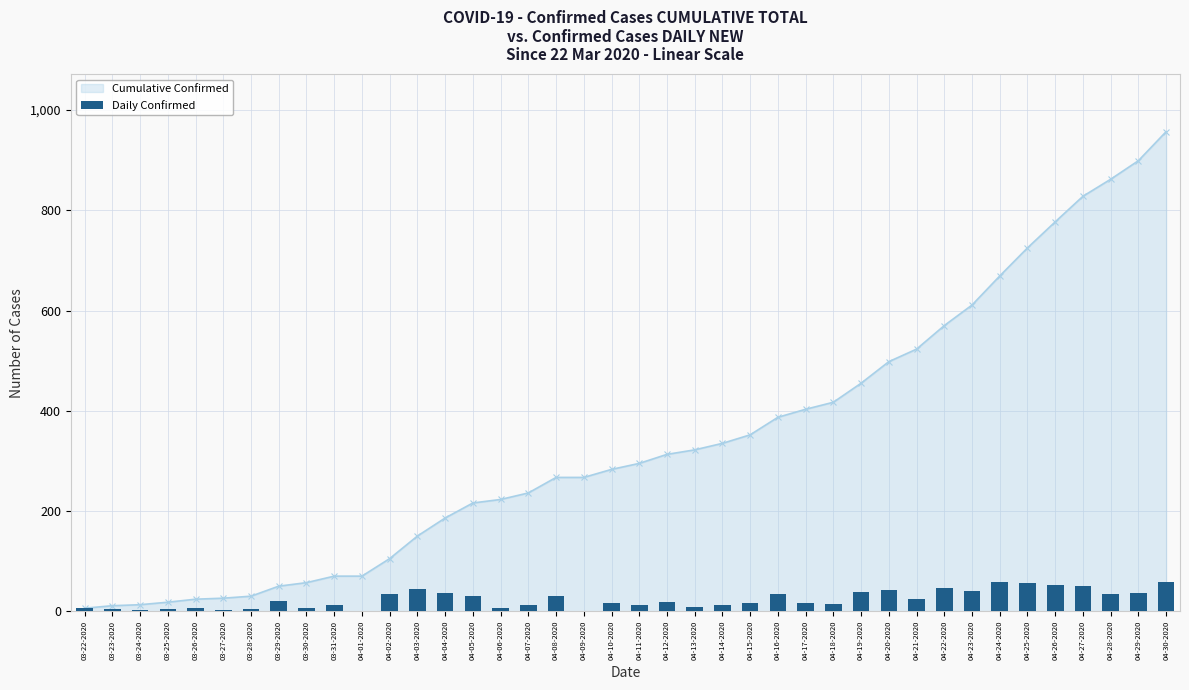

At which label does the data first exceed 18?

03-29-2020